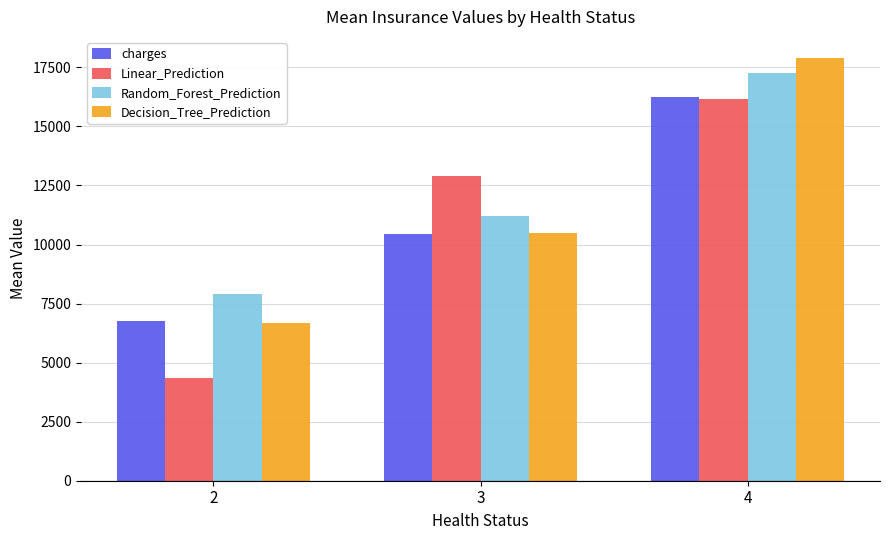

List the labels in order of Linear_Prediction value, smallest first.

2, 3, 4